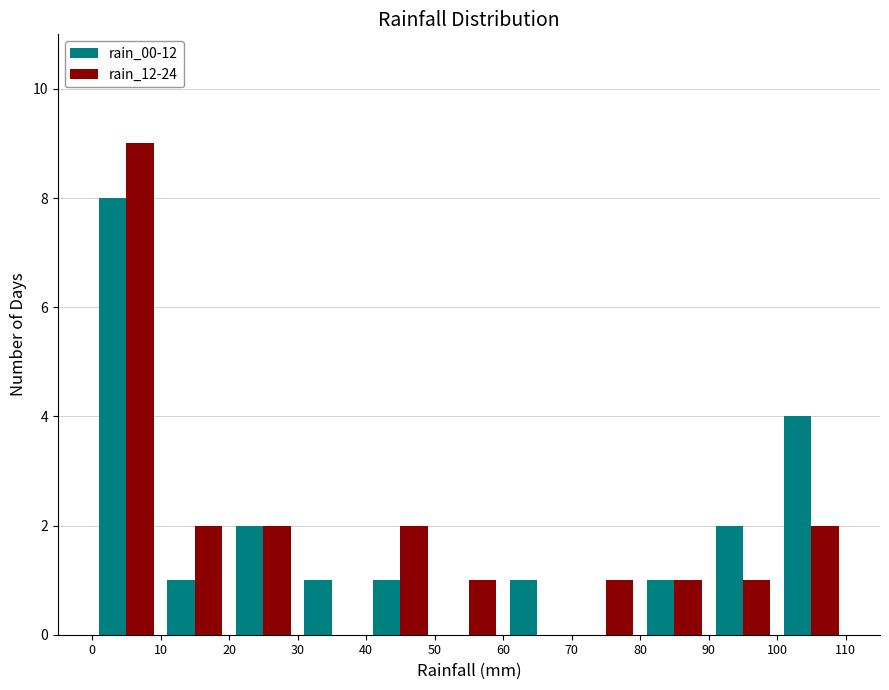

In the rain_12-24 series, which range on the x-axis has the tallest bar?

0 to 10